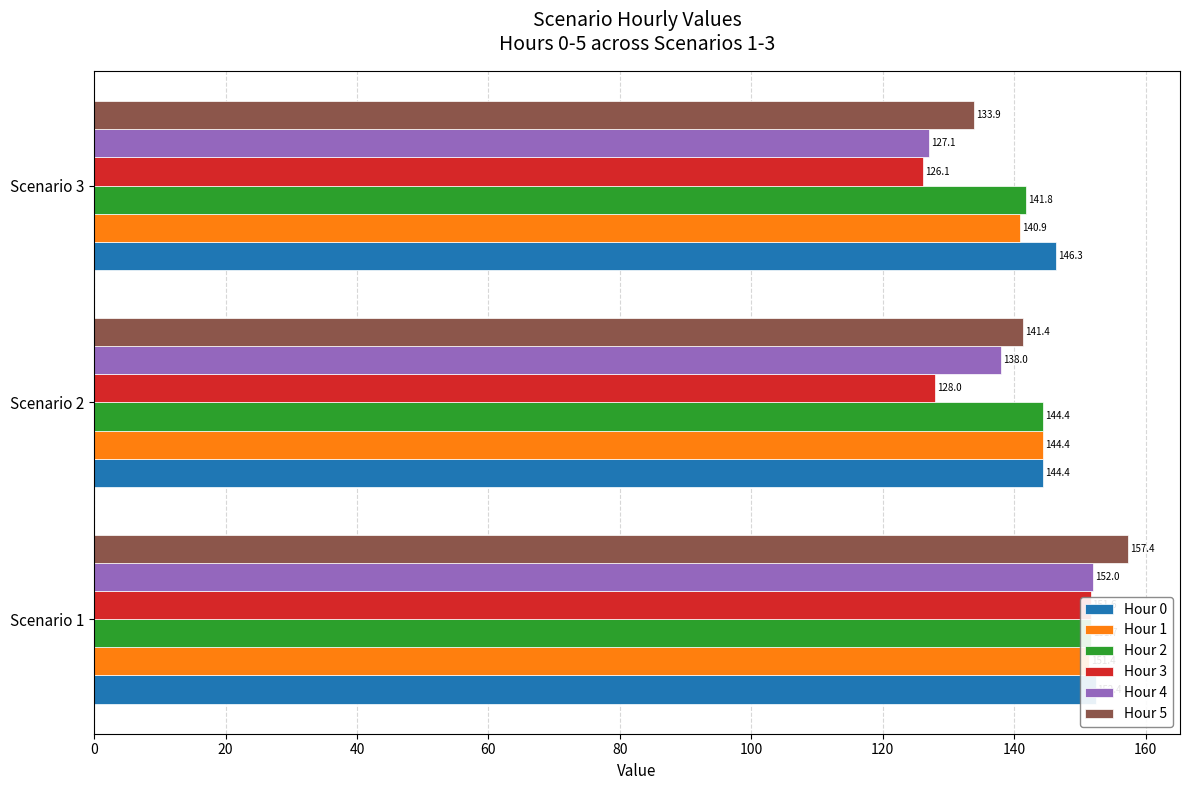

Is the value of Hour 0 at Scenario 1 greater than the value of Hour 2 at Scenario 2?

Yes